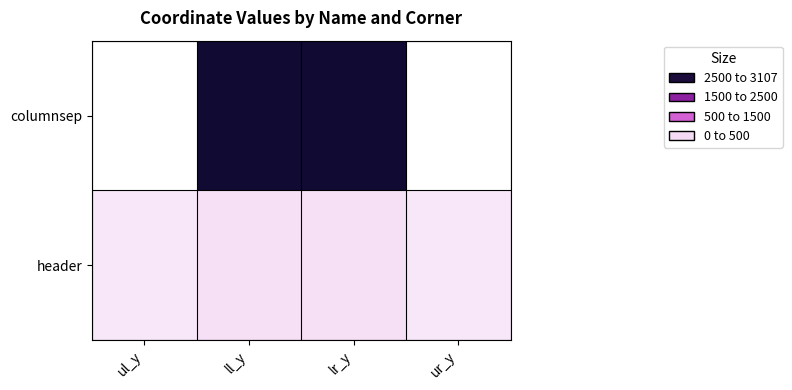

What is the difference between the highest and lowest values at ur_y?

129